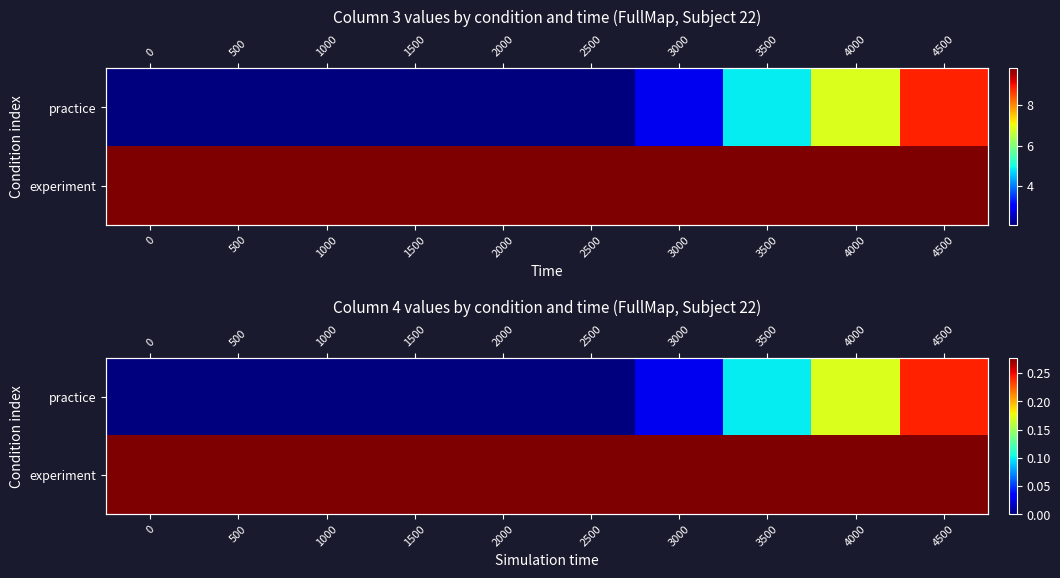

At which category is the sum across all series the highest?

4500